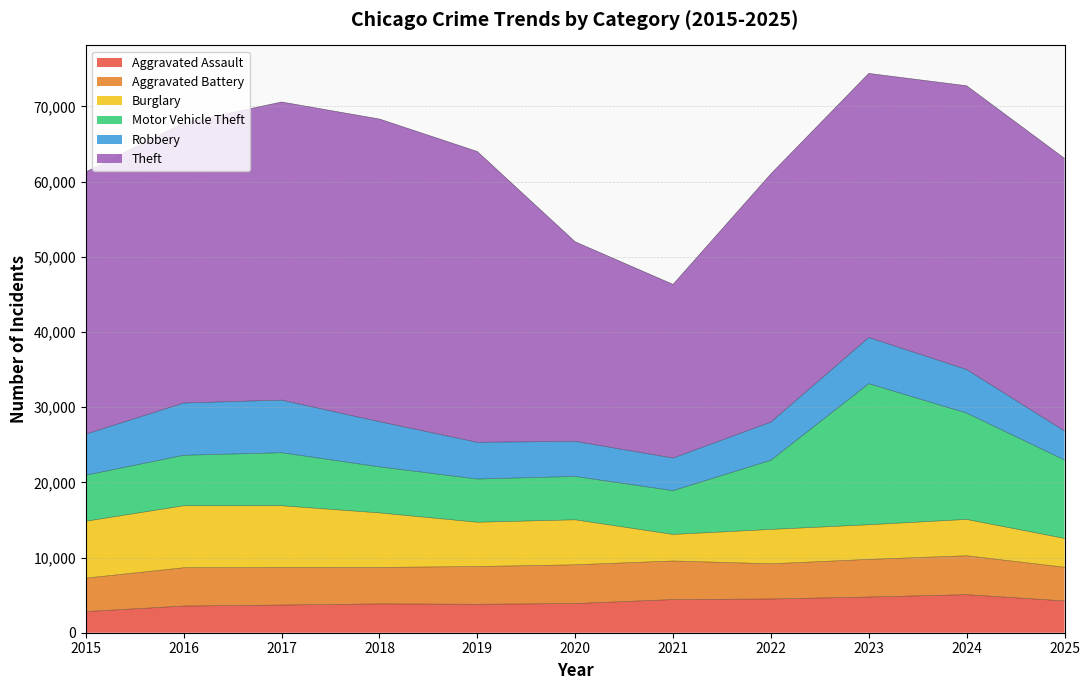

Reading left to right, extract all data points from this chart.

Aggravated Assault: 2015=2811	2016=3546	2017=3683	2018=3835	2019=3785	2020=3876	2021=4409	2022=4485	2023=4745	2024=5061	2025=4226
Aggravated Battery: 2015=4452	2016=5097	2017=5004	2018=4851	2019=5020	2020=5160	2021=5133	2022=4685	2023=5008	2024=5176	2025=4485
Burglary: 2015=7563	2016=8244	2017=8203	2018=7250	2019=5890	2020=5982	2021=3530	2022=4568	2023=4606	2024=4831	2025=3834
Motor Vehicle Theft: 2015=6126	2016=6711	2017=7049	2018=6125	2019=5744	2020=5765	2021=5821	2022=9202	2023=18757	2024=14143	2025=10427
Robbery: 2015=5458	2016=6953	2017=6997	2018=6007	2019=4886	2020=4668	2021=4339	2022=5071	2023=6144	2024=5796	2025=3862
Theft: 2015=34883	2016=37259	2017=39659	2018=40258	2019=38683	2020=26545	2021=23103	2022=33029	2023=35134	2024=37744	2025=36264